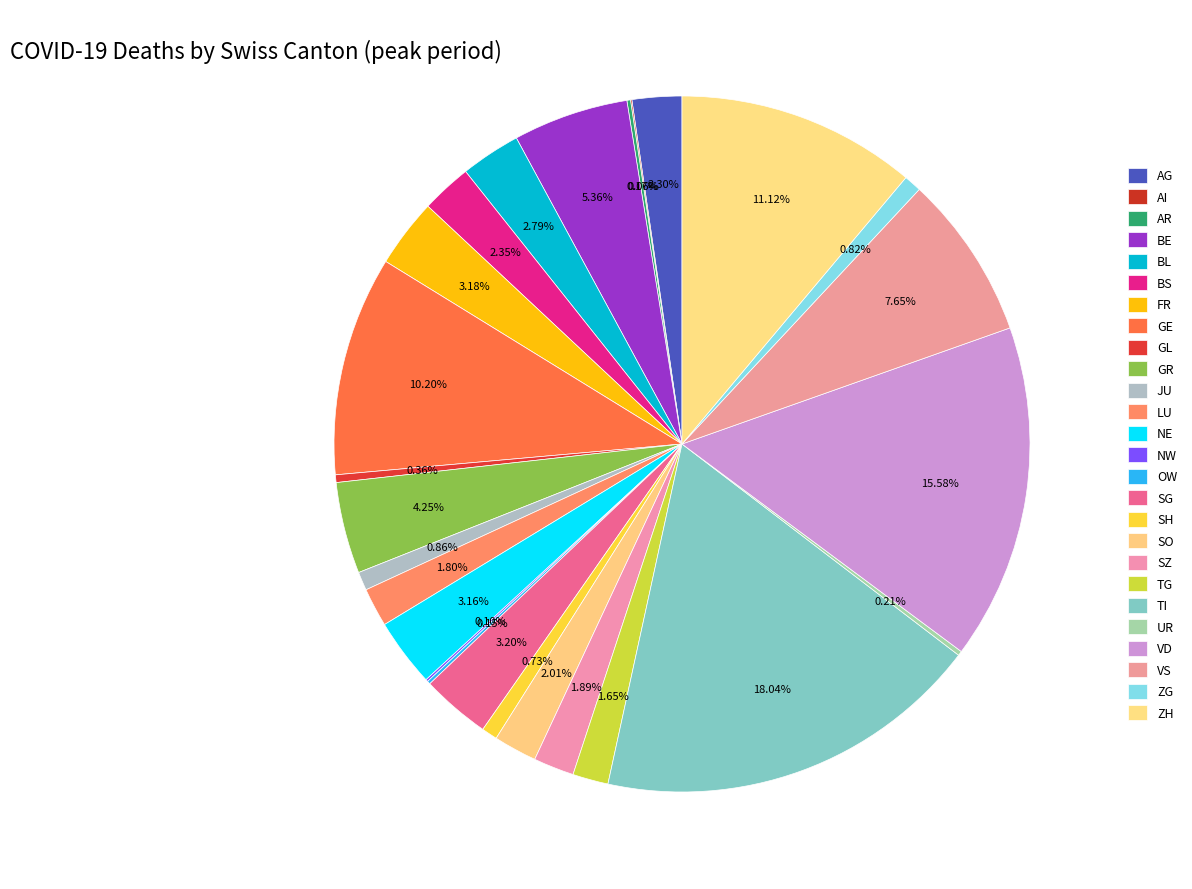

What percentage is the ZG slice, to the nearest percent?

1%